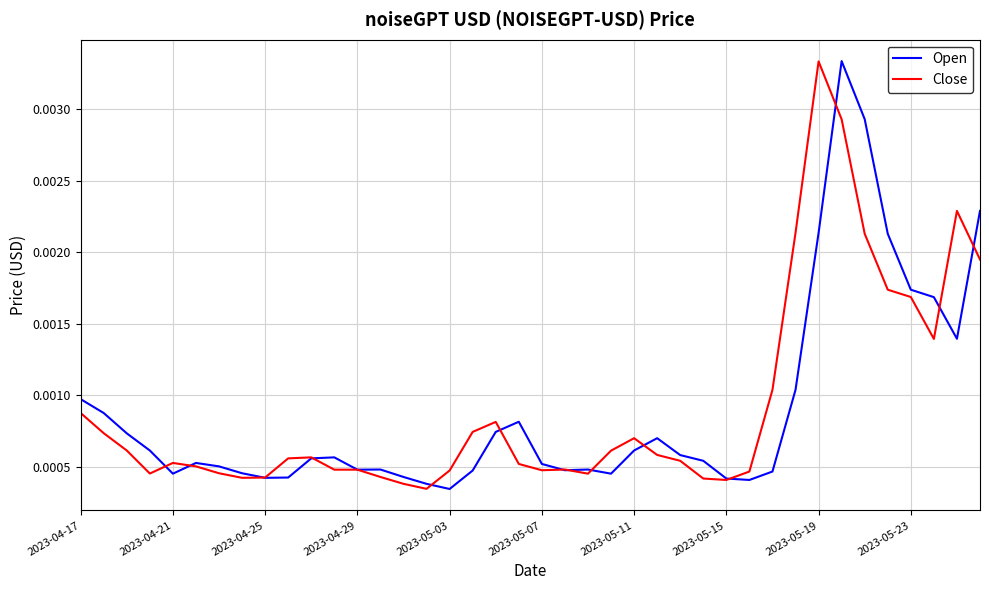

Where is Open nearest to the value 0?

2023-05-03